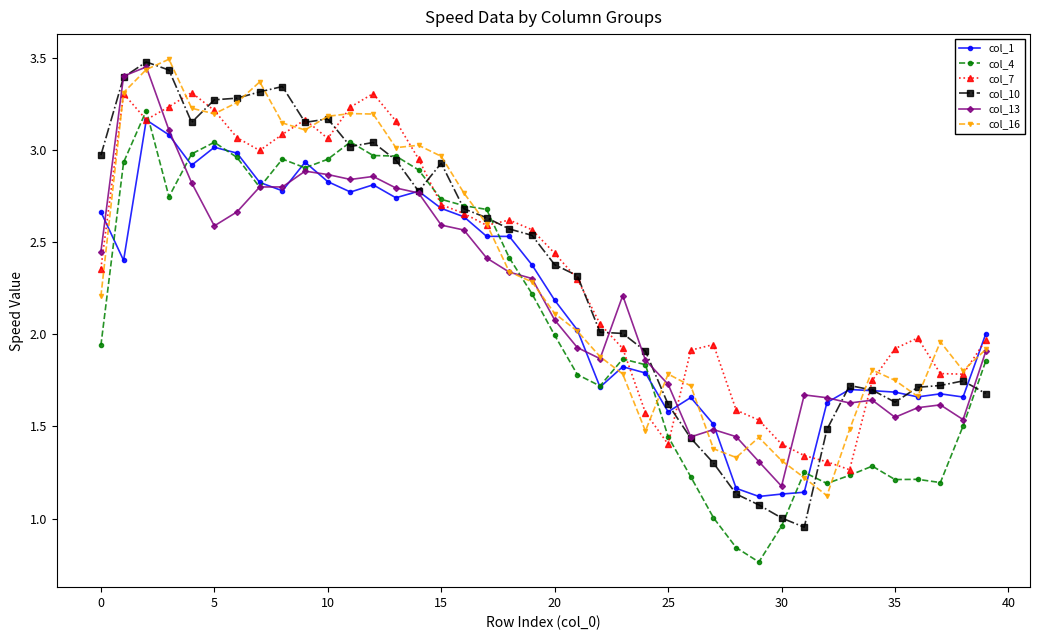

How many lines are shown in the chart?

6